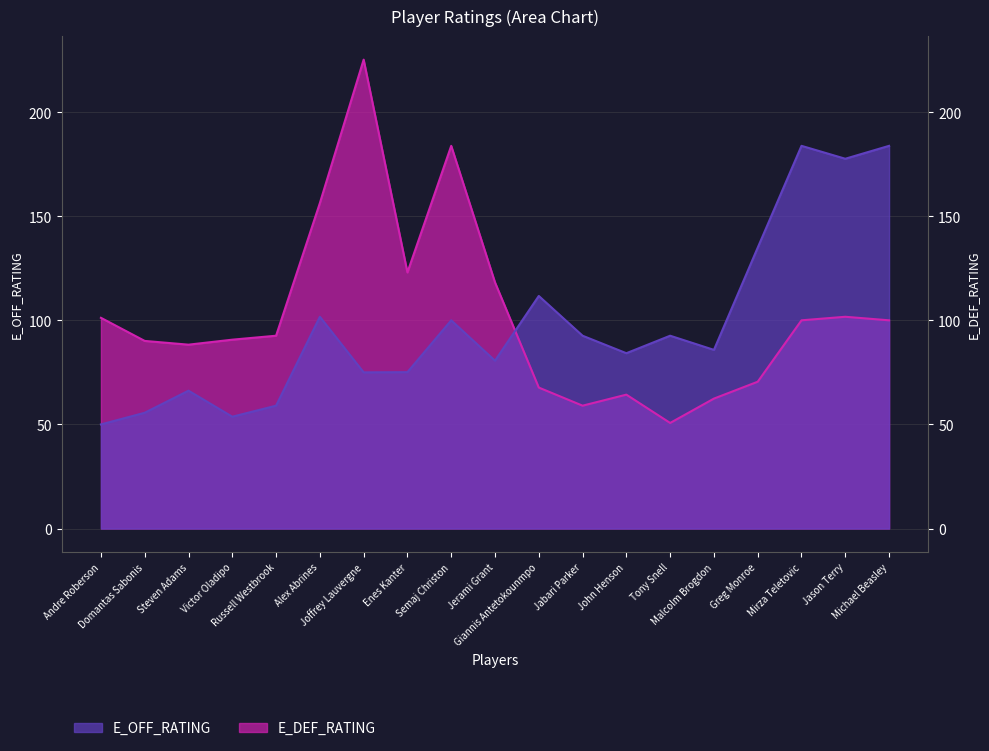

Is it true that E_OFF_RATING equals 75.1 at Enes Kanter?

True